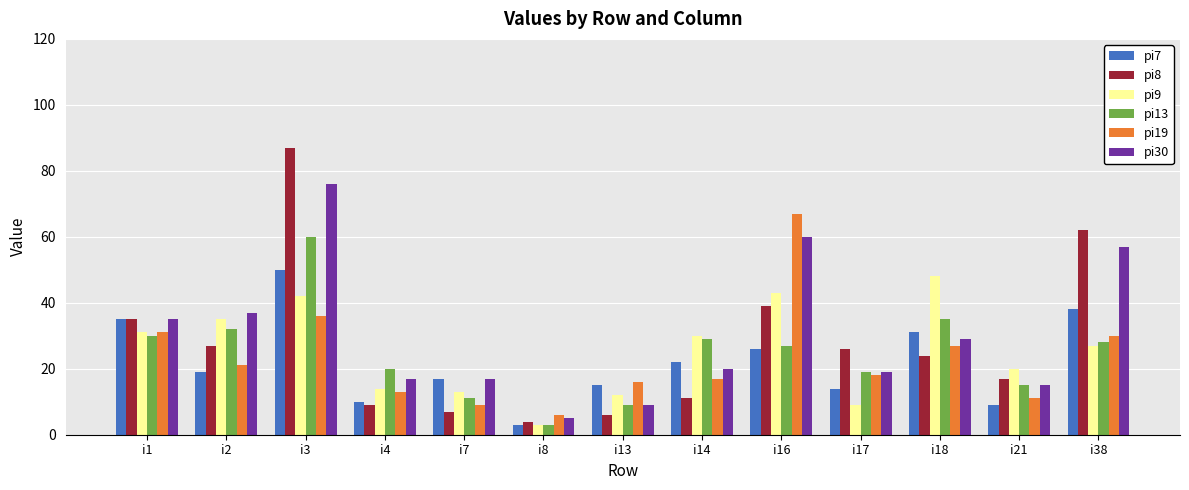

What is the difference between the pi13 values at i2 and i7?

21